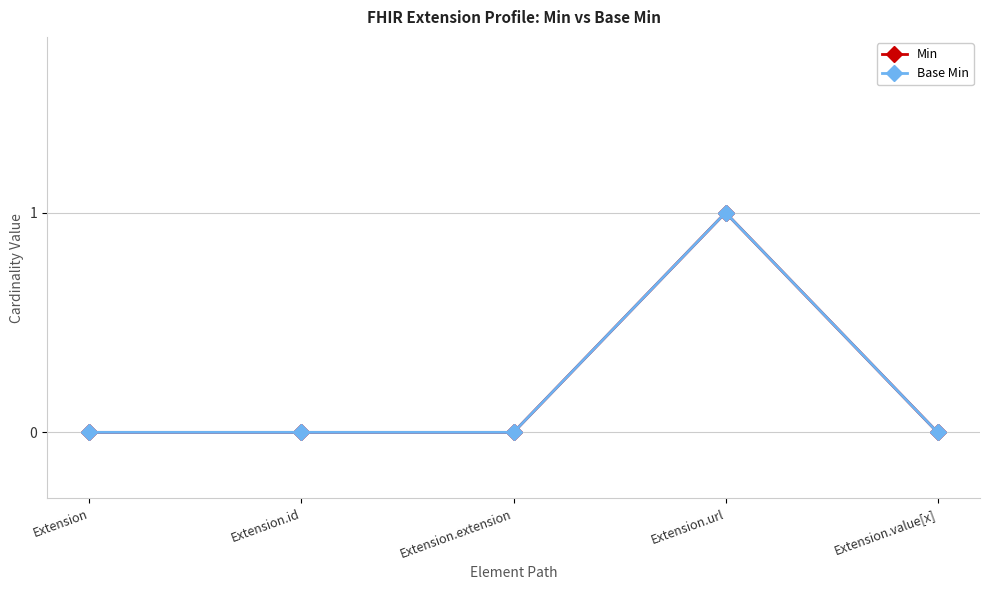

At which category does the chart reach its peak across all series?

Extension.url